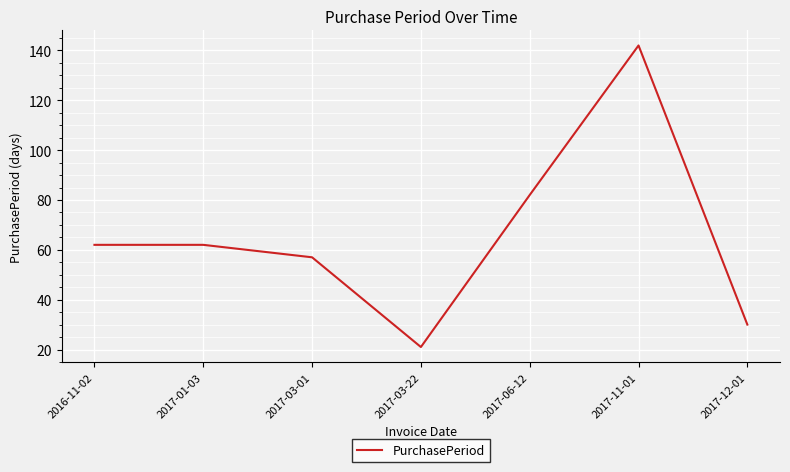

What position from the left is 2017-11-01?

6